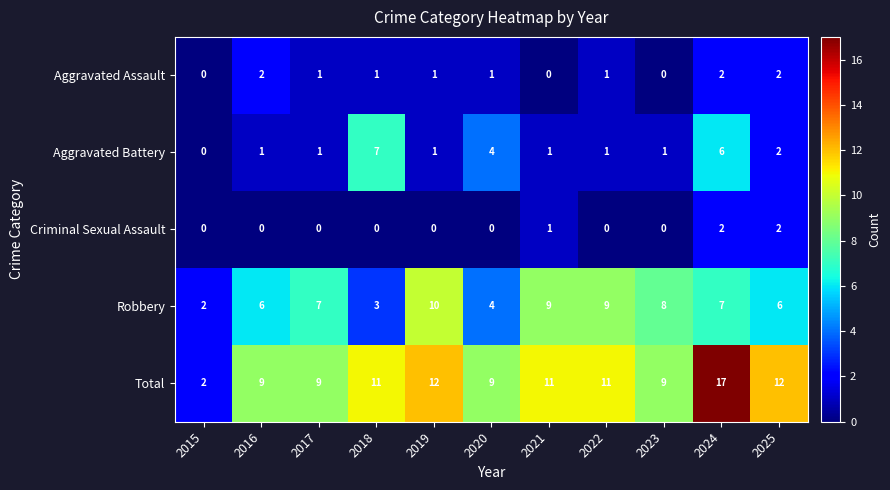

How many Aggravated Battery values are between 1 and 4?

8